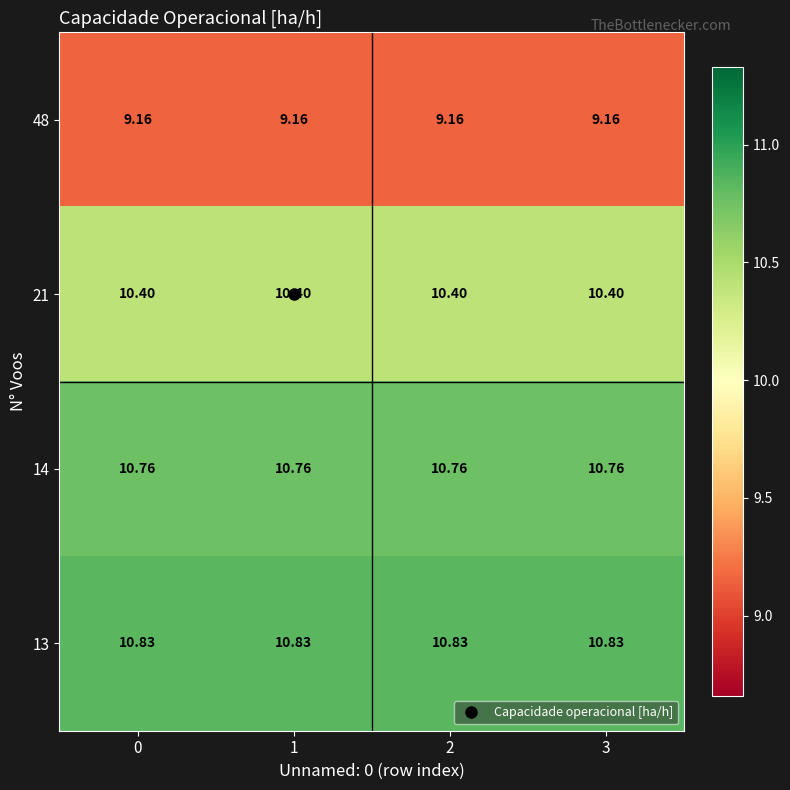

Is the value of 21 at 3 greater than the value of 14 at 2?

No